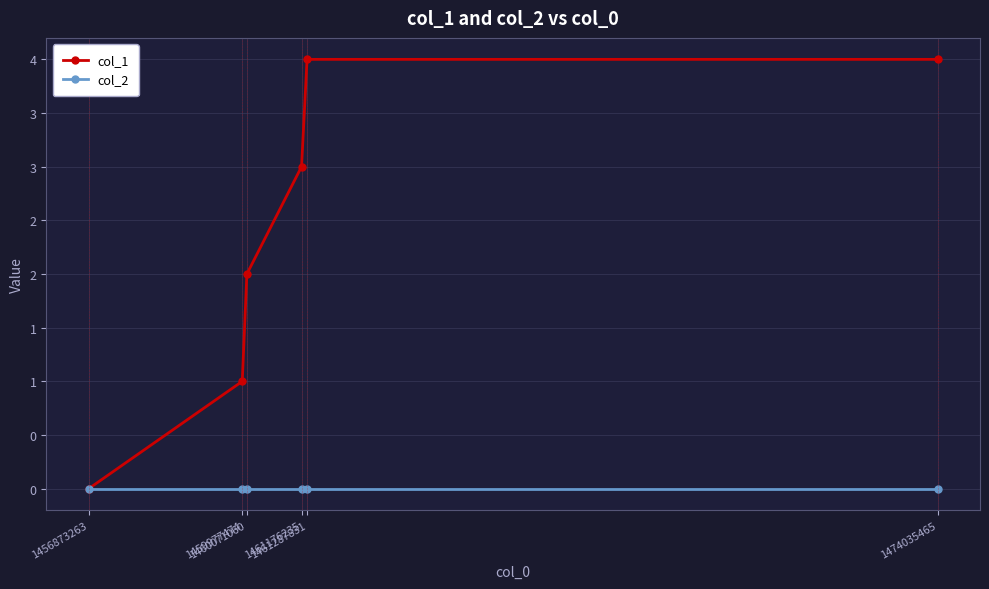

Which label corresponds to the largest value in the chart?

1461287831